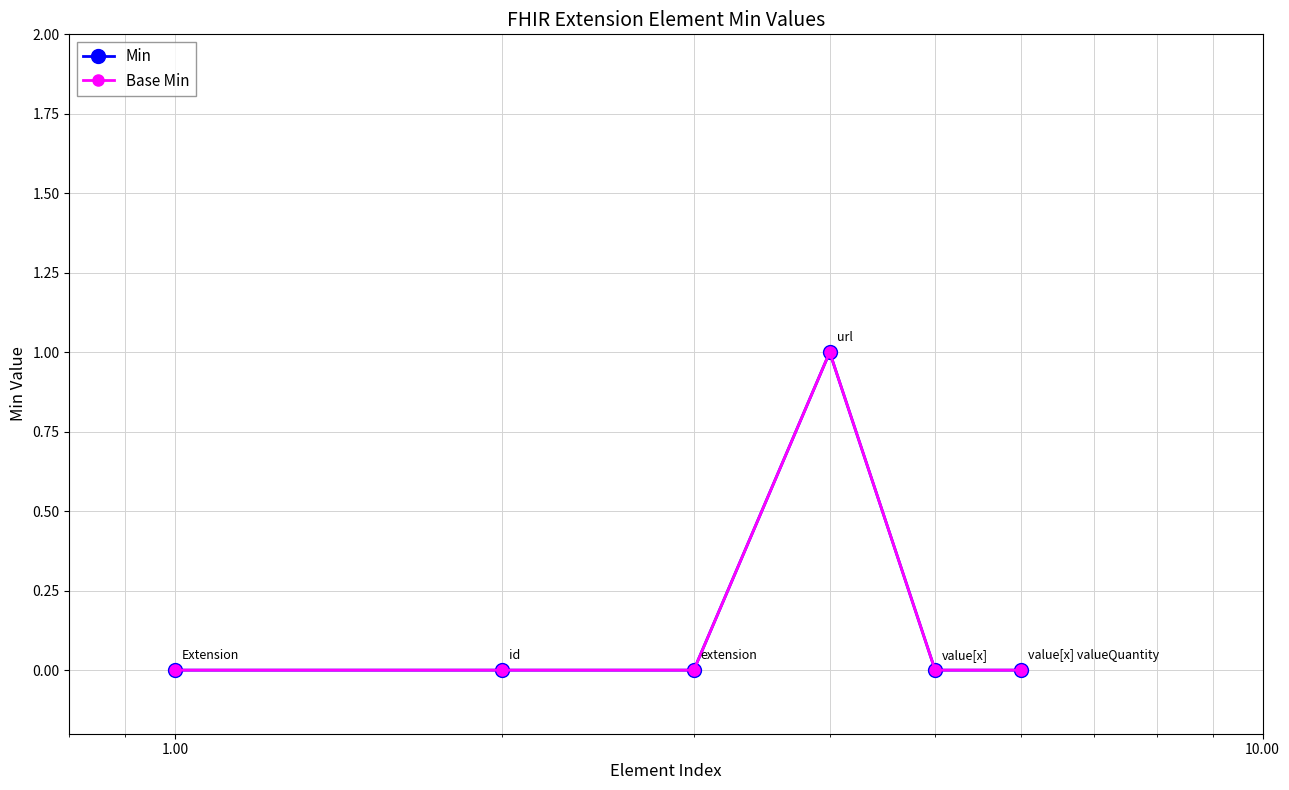

Is this an area chart (filled region under the line)?

No